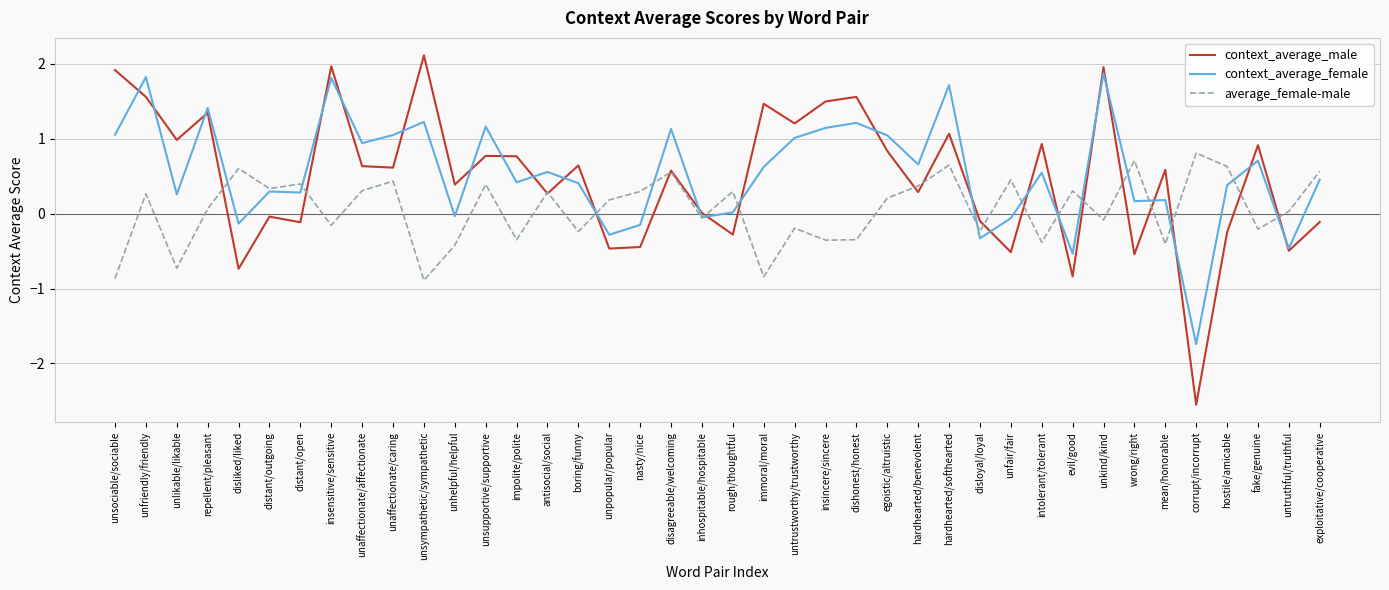

Which label corresponds to the largest value in the chart?

unsympathetic/sympathetic